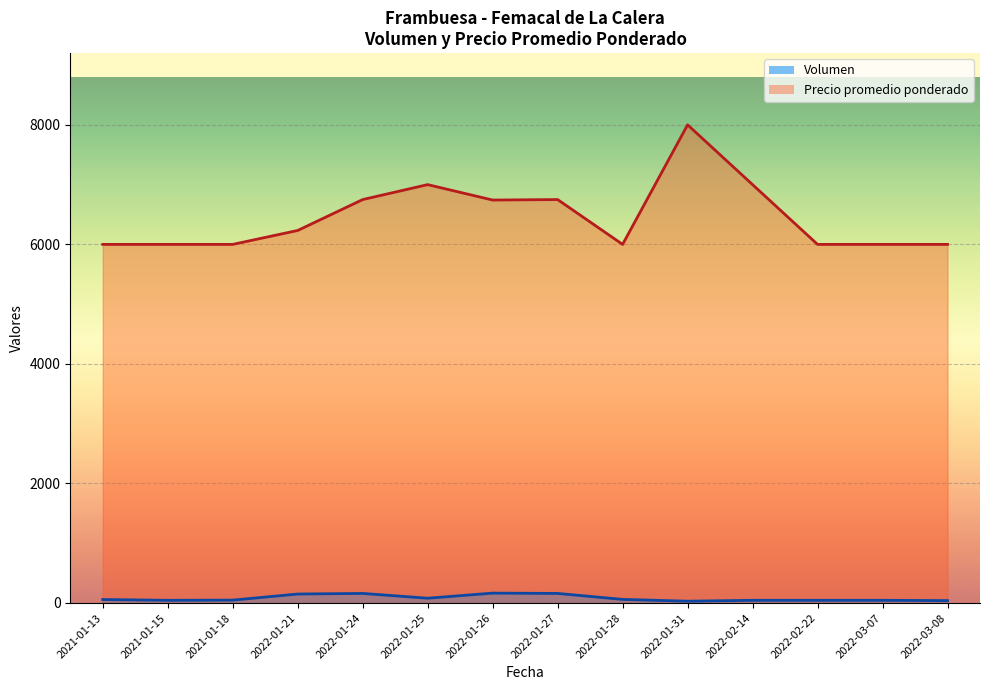

True or false: Precio promedio ponderado and Volumen cross at least once.

False